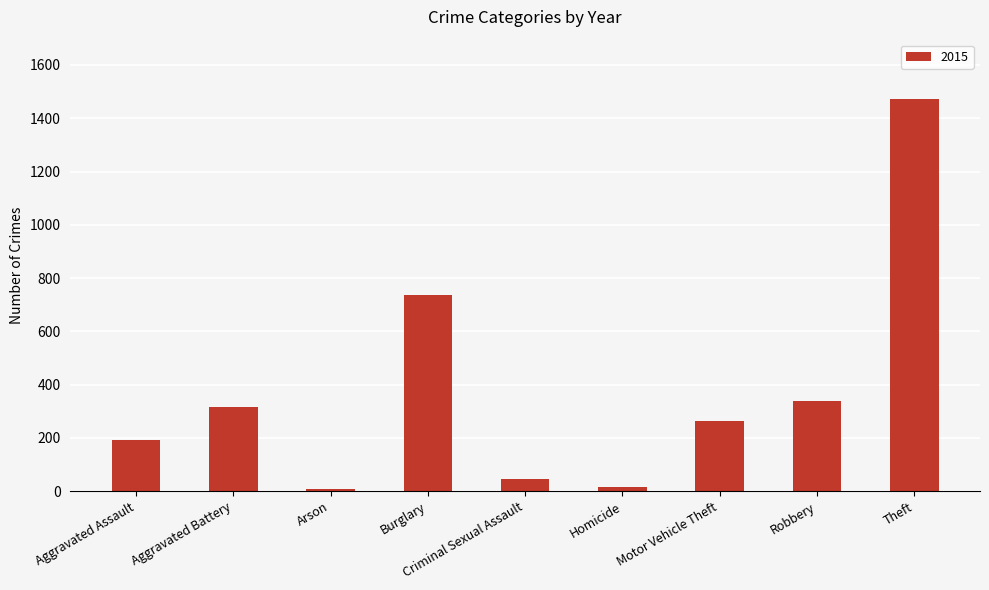

What is the label of the 8th bar from the left?

Robbery